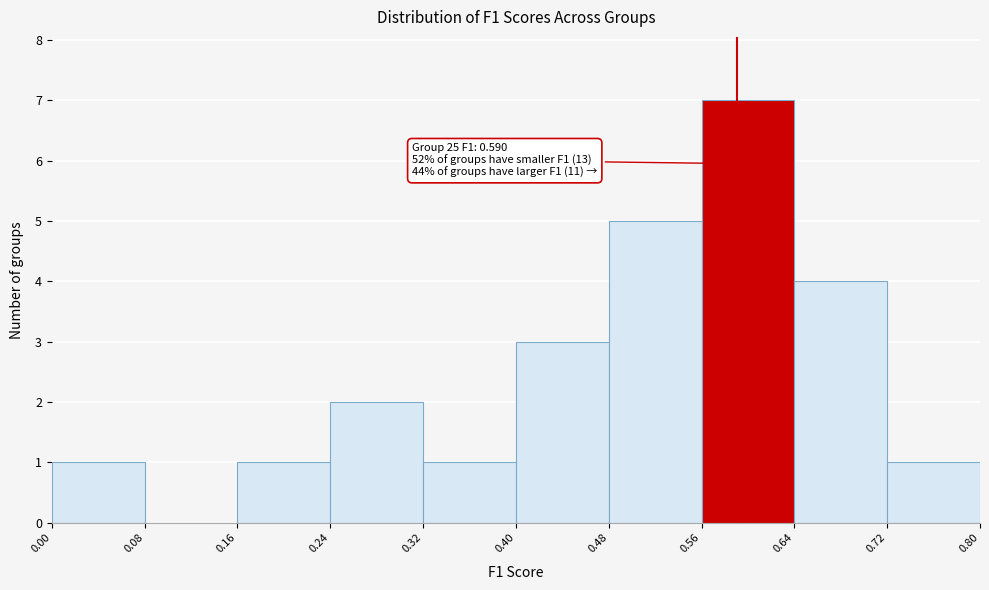

Over which range of the x-axis is the bar tallest?

0.56 to 0.64